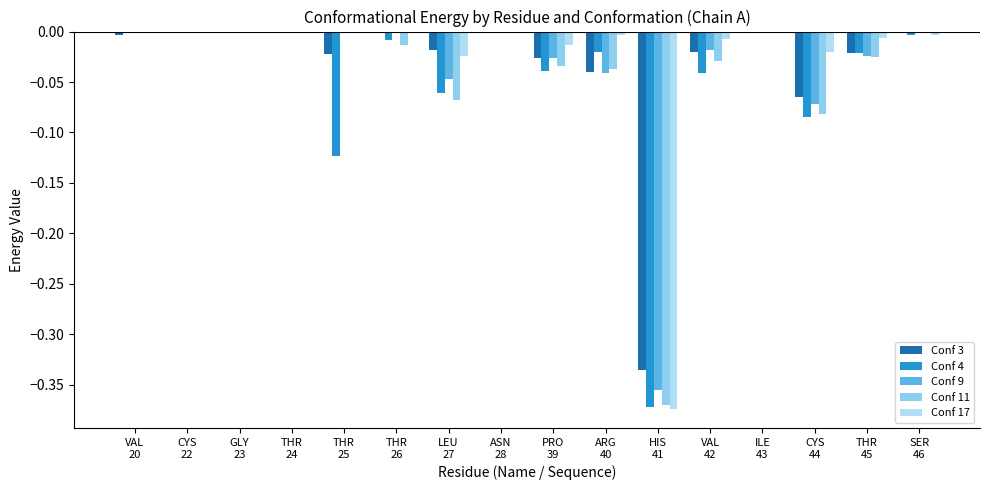

Which category has the highest value across all series?

CYS
22